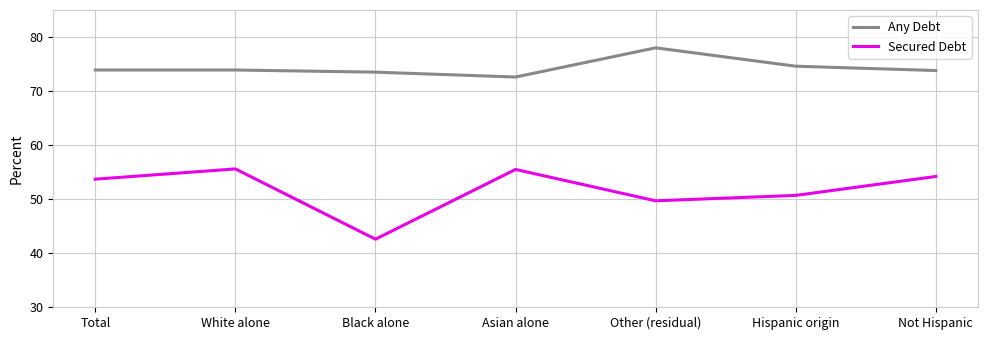

Between White alone and Other (residual), which series saw the biggest shift?

Secured Debt